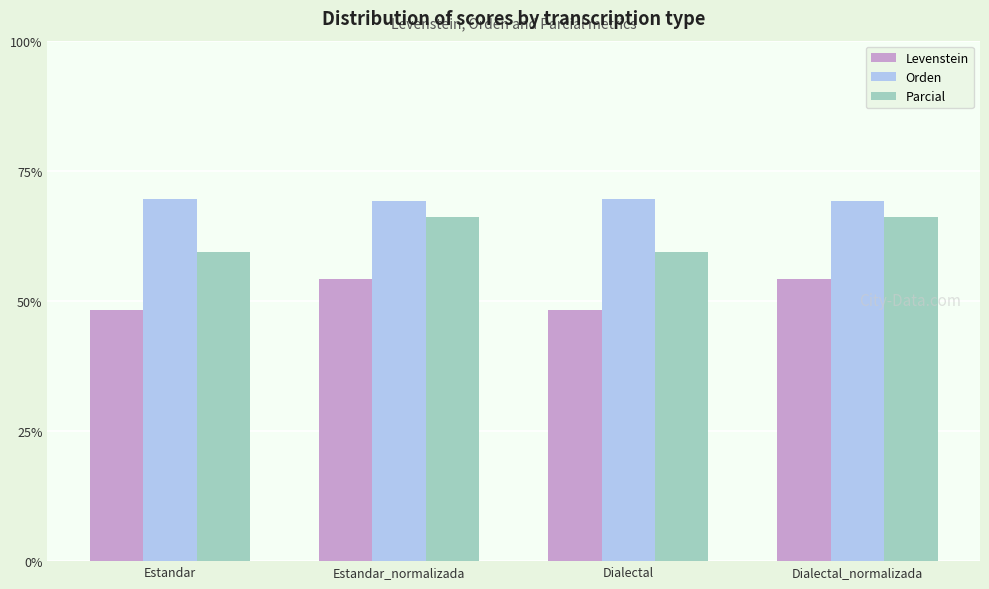

What position from the left is Dialectal_normalizada?

4